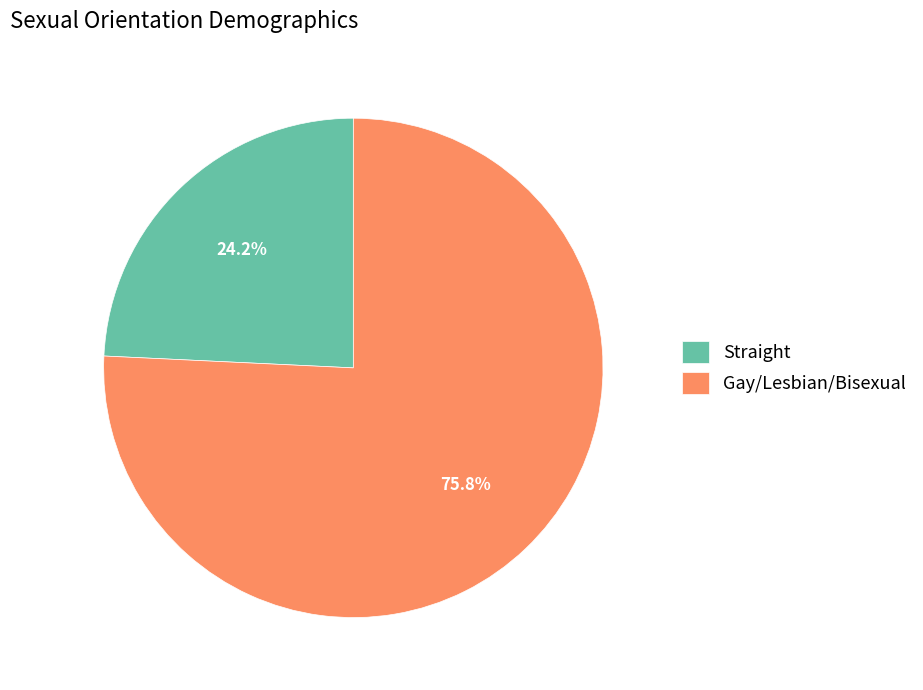

To the nearest percent, what is the difference between the Gay/Lesbian/Bisexual and Straight slice percentages?

52%